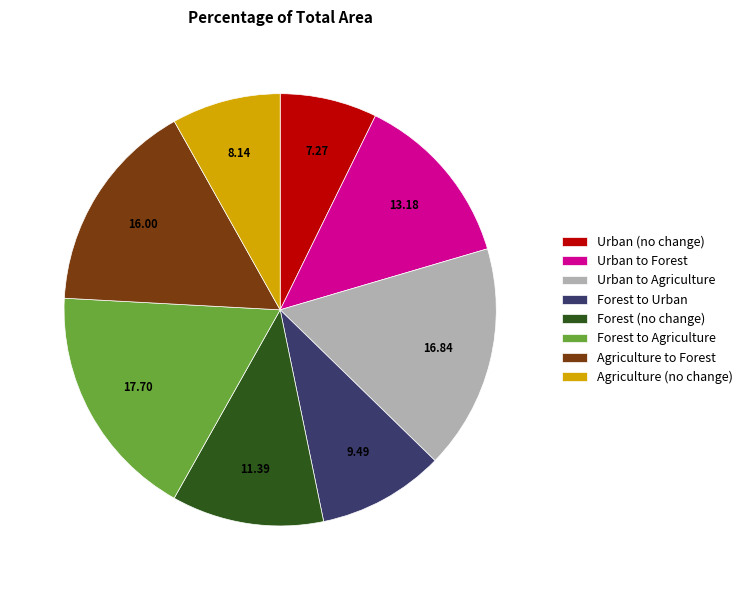

Does any single category account for the majority?

No